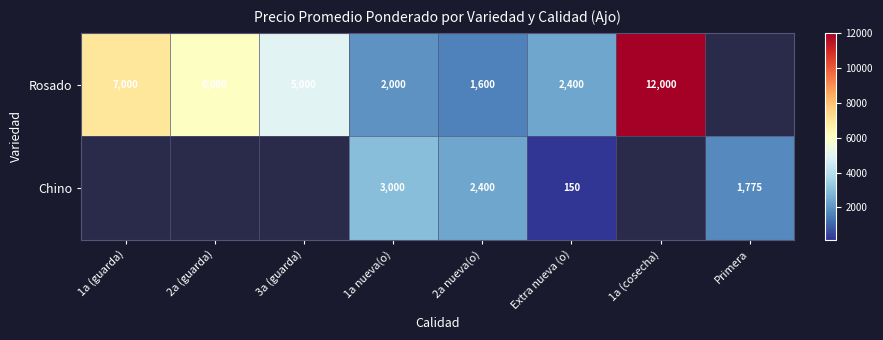

What is the maximum value shown in the chart?

12000.0